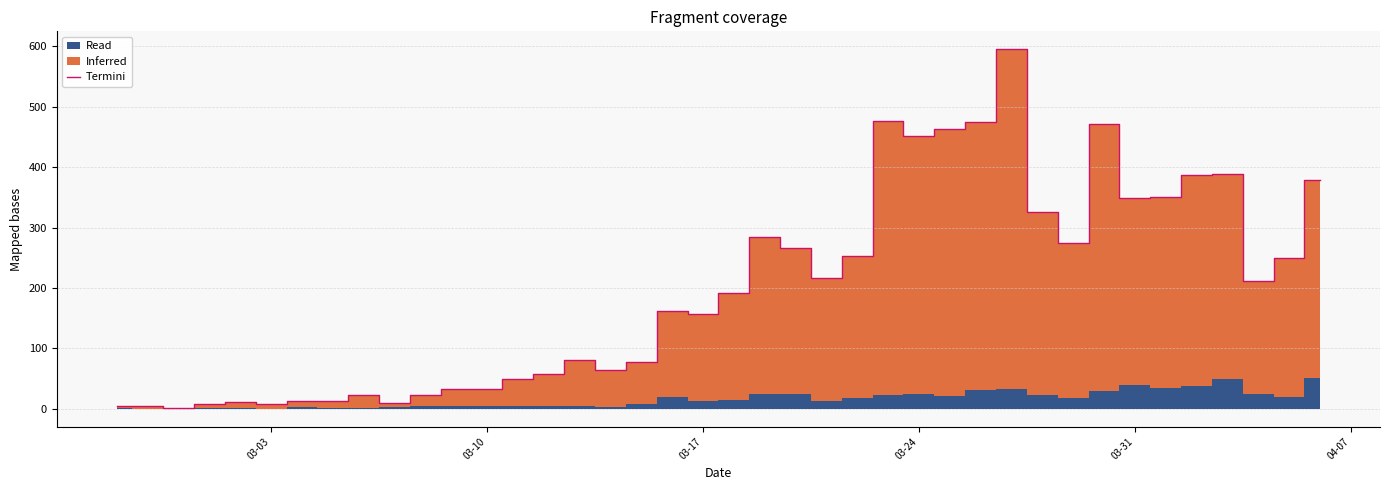

The chart shows a value of 21 at 15. True or false?

False